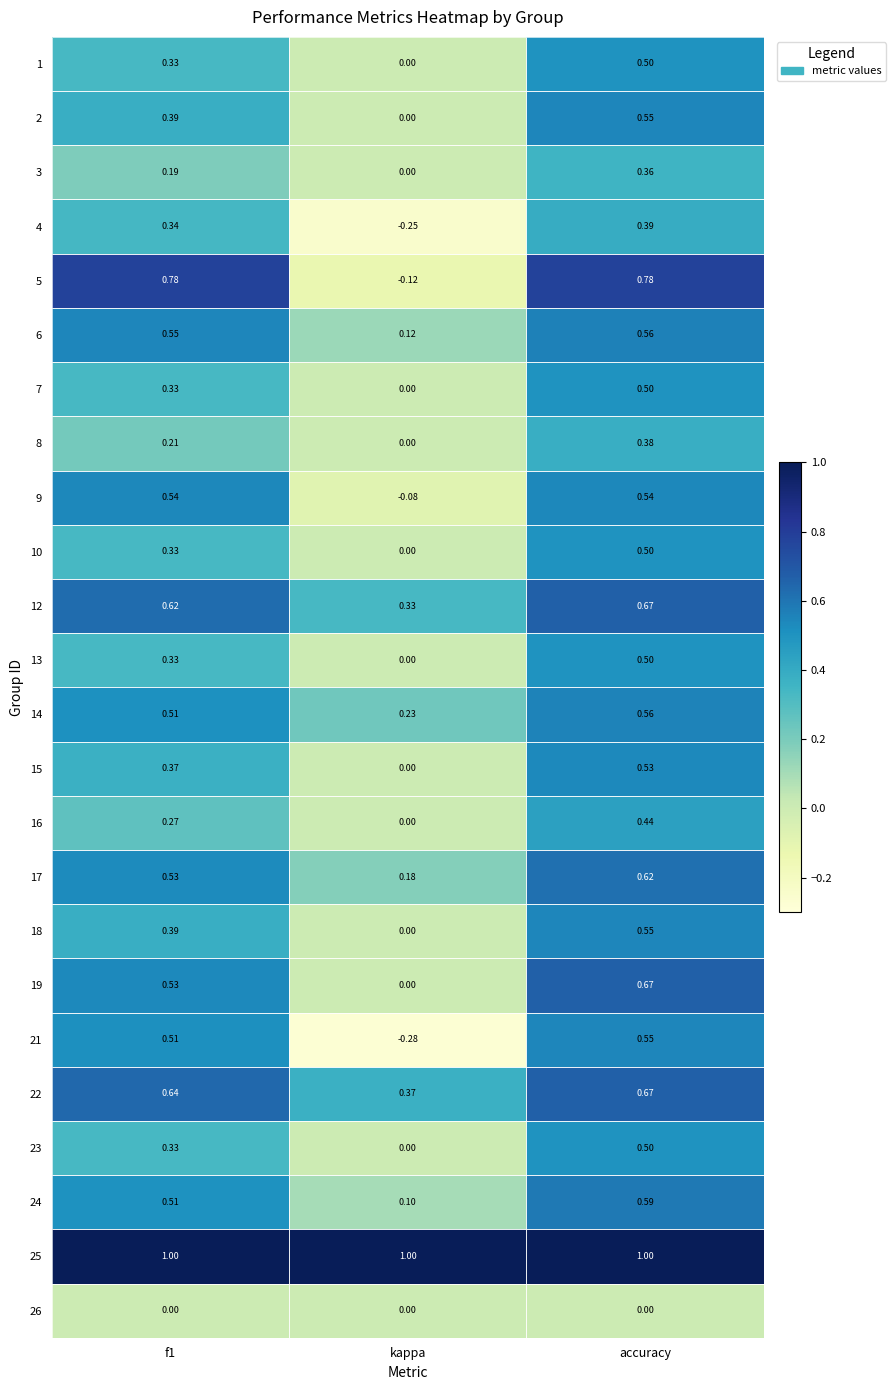

How many distinct data groups are displayed?

24